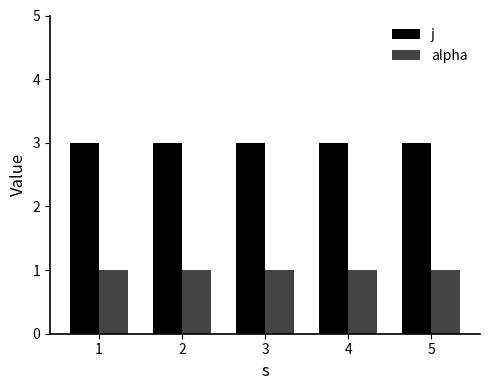

Reading left to right, transcribe all the data shown in this chart.

j: 1=3	2=3	3=3	4=3	5=3
alpha: 1=1	2=1	3=1	4=1	5=1